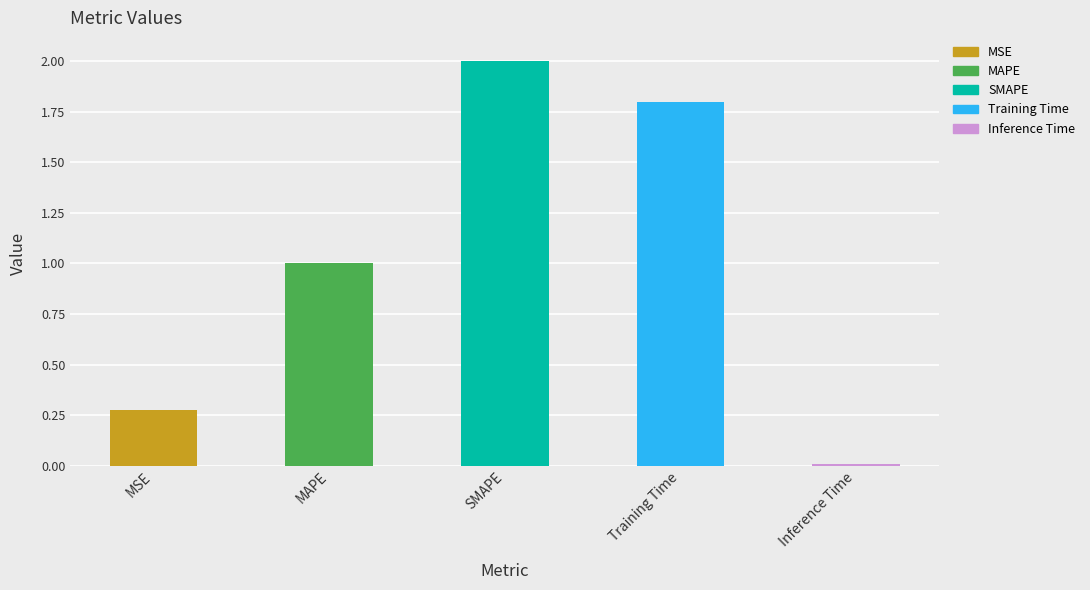

What is the sum of all values?

5.1